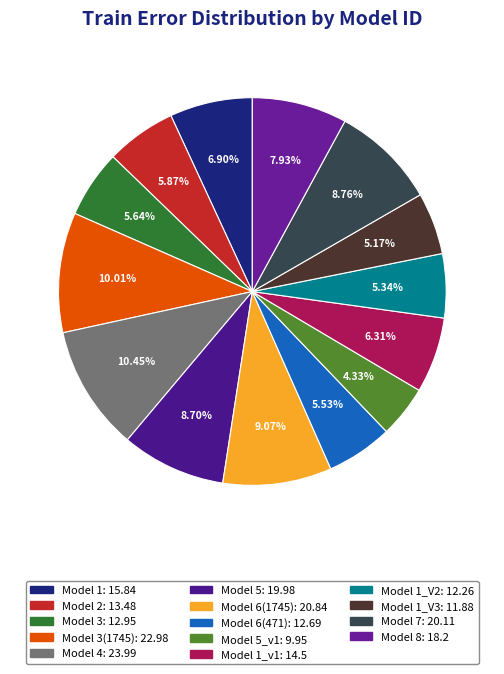

How many slices are in this pie chart?

14